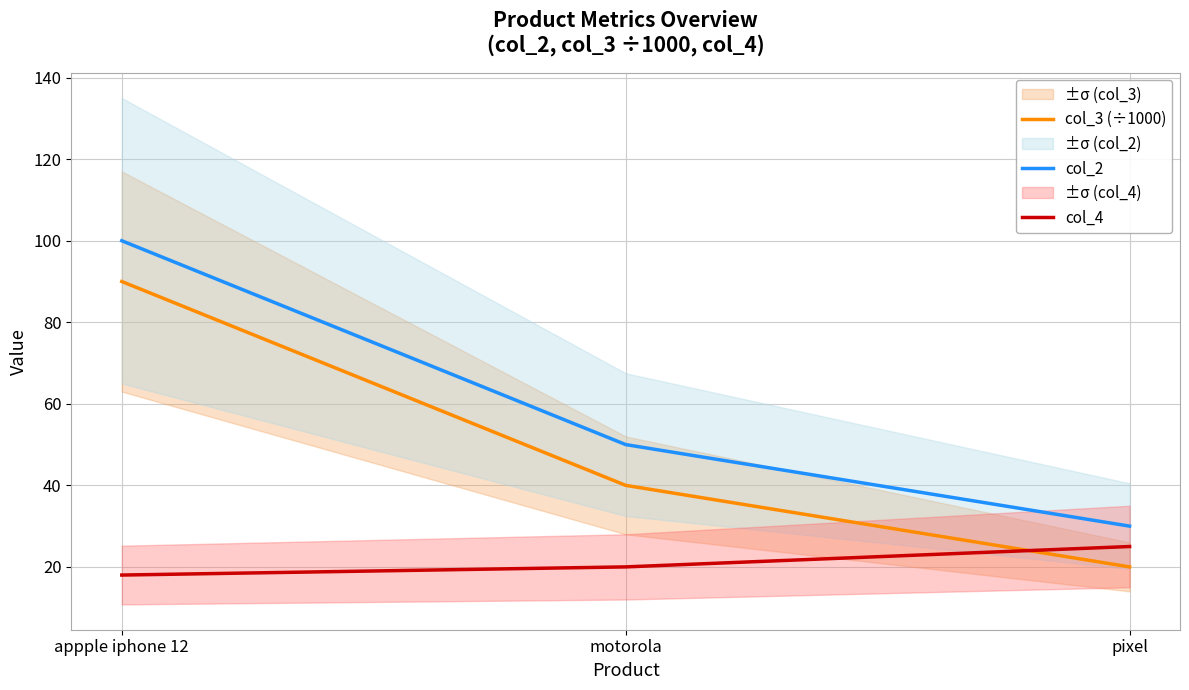

How many data points in col_3 (÷1000) are above 40?

1